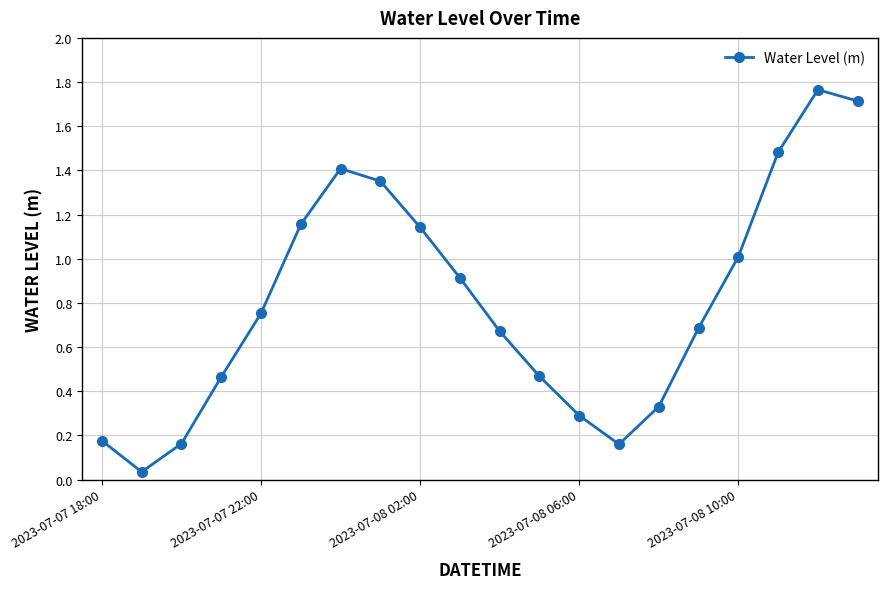

What is the difference between the maximum and minimum values?

1.7